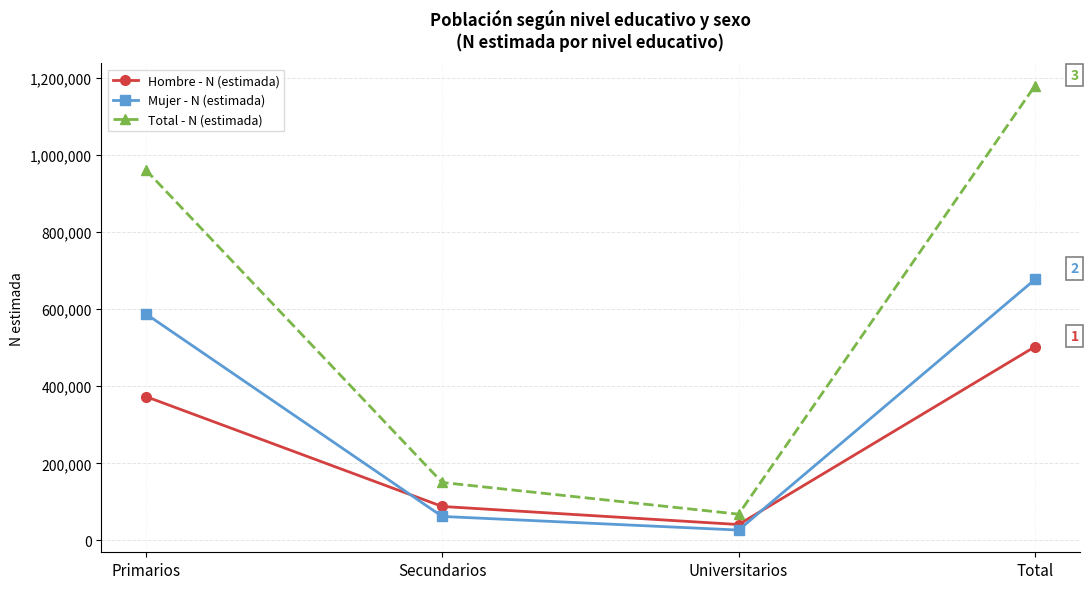

Which series changed the most between Secundarios and Universitarios?

Total - N (estimada)